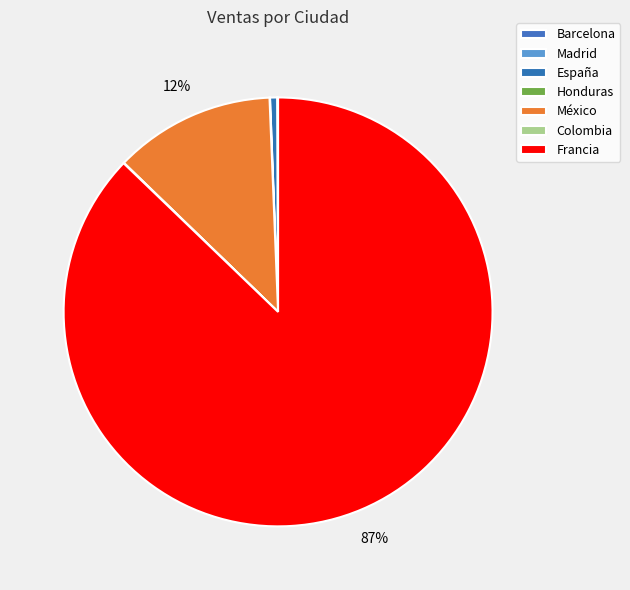

Rank the categories by value from lowest to highest.

Barcelona, Madrid, Honduras, Colombia, España, México, Francia